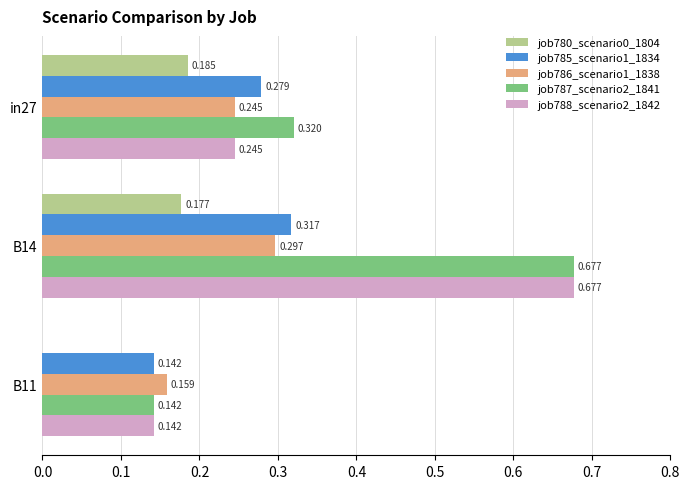

Is the value of job780_scenario0_1804 at B11 greater than the value of job786_scenario1_1838 at in27?

No